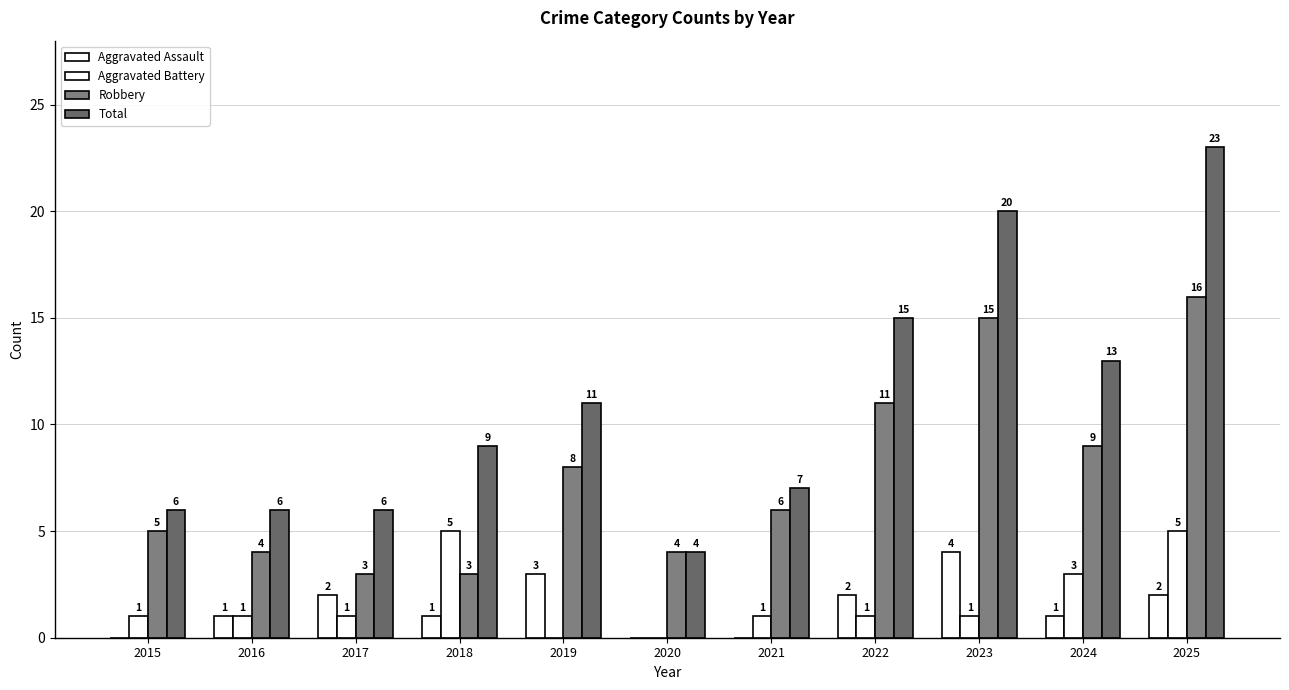

What is the highest value of the Aggravated Assault series?

4